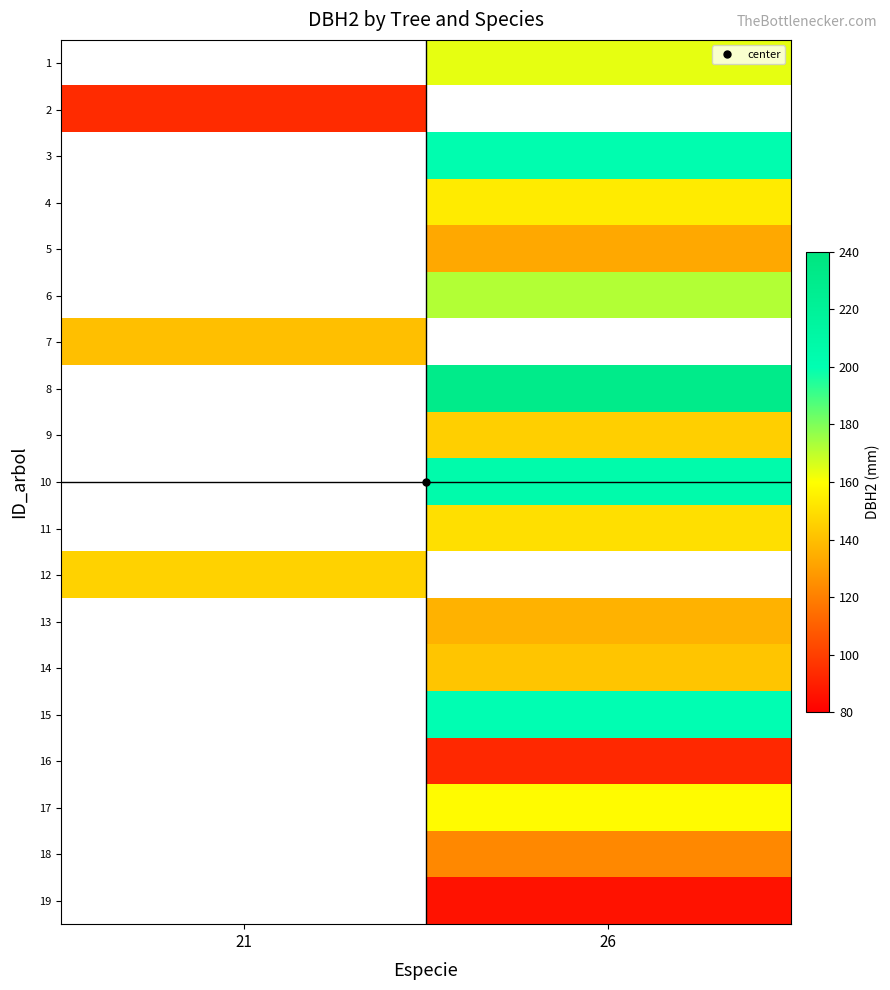

At which category does the chart reach its peak across all series?

26